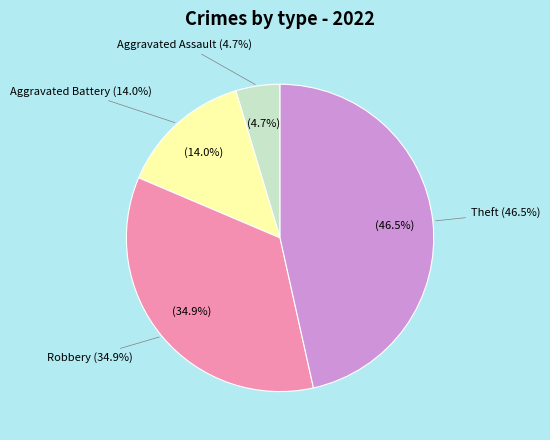

How many slices are in this pie chart?

4